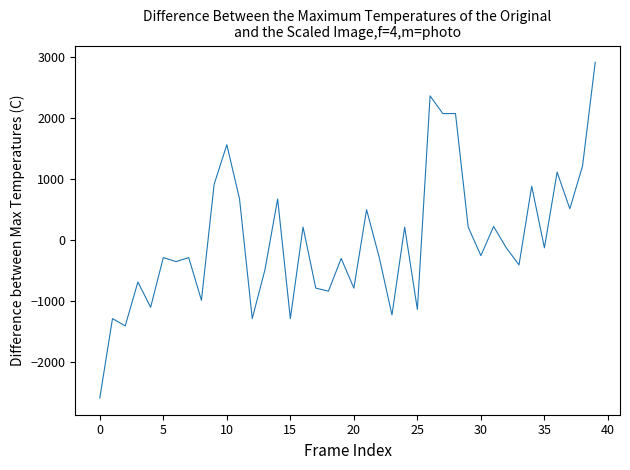

Count the number of categories in the chart.

40